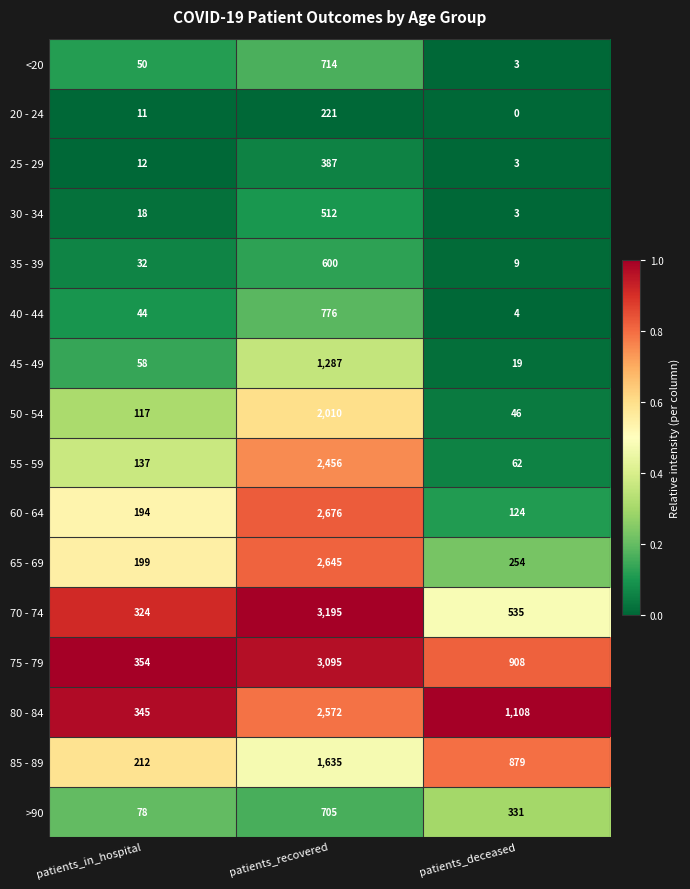

Which label corresponds to the smallest value in the chart?

patients_deceased